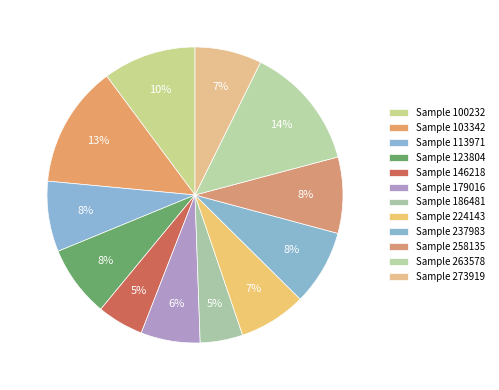

How many slices are in this pie chart?

12